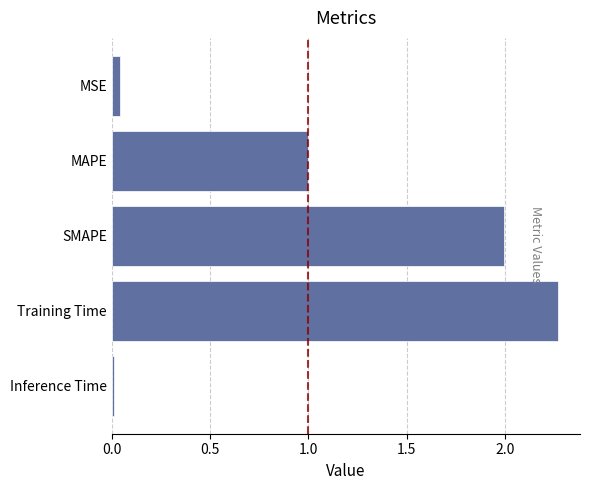

Which category has the lowest value across all series?

Inference Time